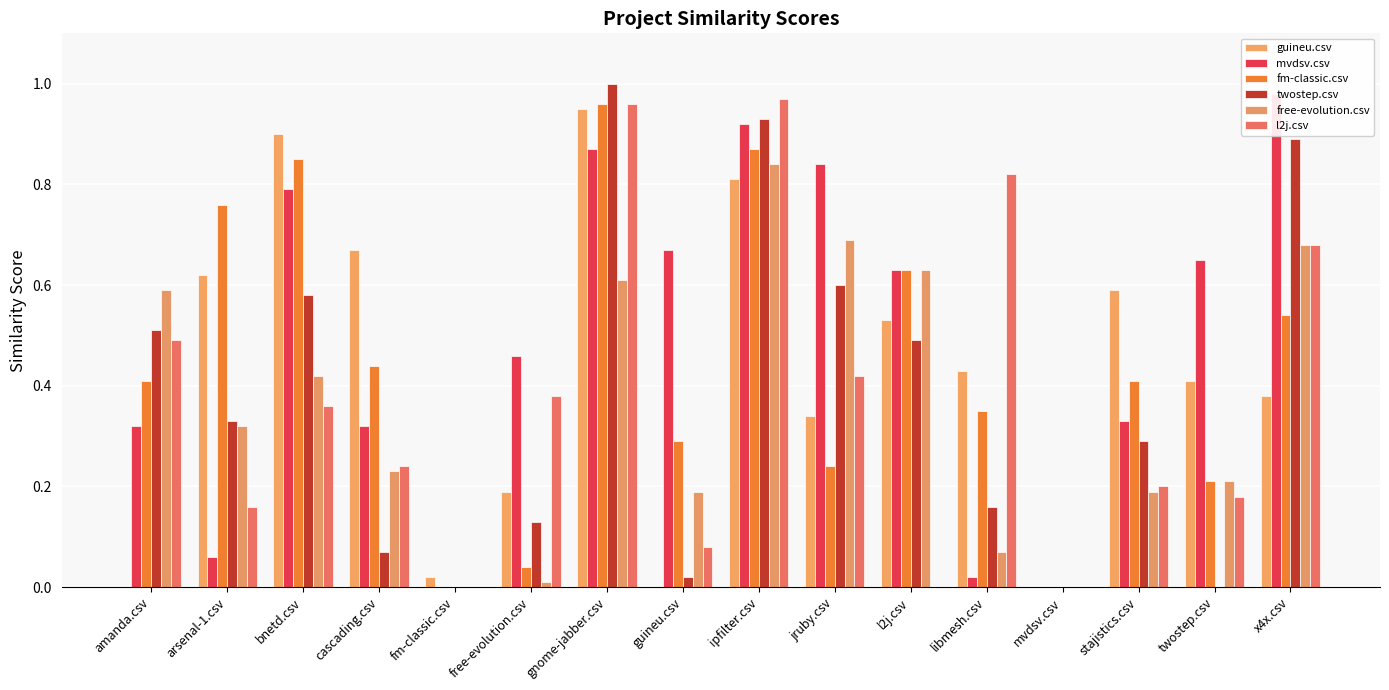

Reading right to left, transcribe all the data shown in this chart.

guineu.csv: 0.4	0.4	0.6	0.0	0.4	0.5	0.3	0.8	0.0	0.9	0.2	0.0	0.7	0.9	0.6	0.0
mvdsv.csv: 1.0	0.7	0.3	0.0	0.0	0.6	0.8	0.9	0.7	0.9	0.5	0.0	0.3	0.8	0.1	0.3
fm-classic.csv: 0.5	0.2	0.4	0.0	0.3	0.6	0.2	0.9	0.3	1.0	0.0	0.0	0.4	0.8	0.8	0.4
twostep.csv: 0.9	0.0	0.3	0.0	0.2	0.5	0.6	0.9	0.0	1.0	0.1	0.0	0.1	0.6	0.3	0.5
free-evolution.csv: 0.7	0.2	0.2	0.0	0.1	0.6	0.7	0.8	0.2	0.6	0.0	0.0	0.2	0.4	0.3	0.6
l2j.csv: 0.7	0.2	0.2	0.0	0.8	0.0	0.4	1.0	0.1	1.0	0.4	0.0	0.2	0.4	0.2	0.5